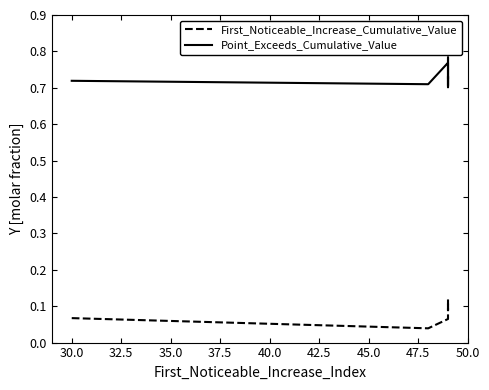

Which series has the largest total across all categories?

Point_Exceeds_Cumulative_Value